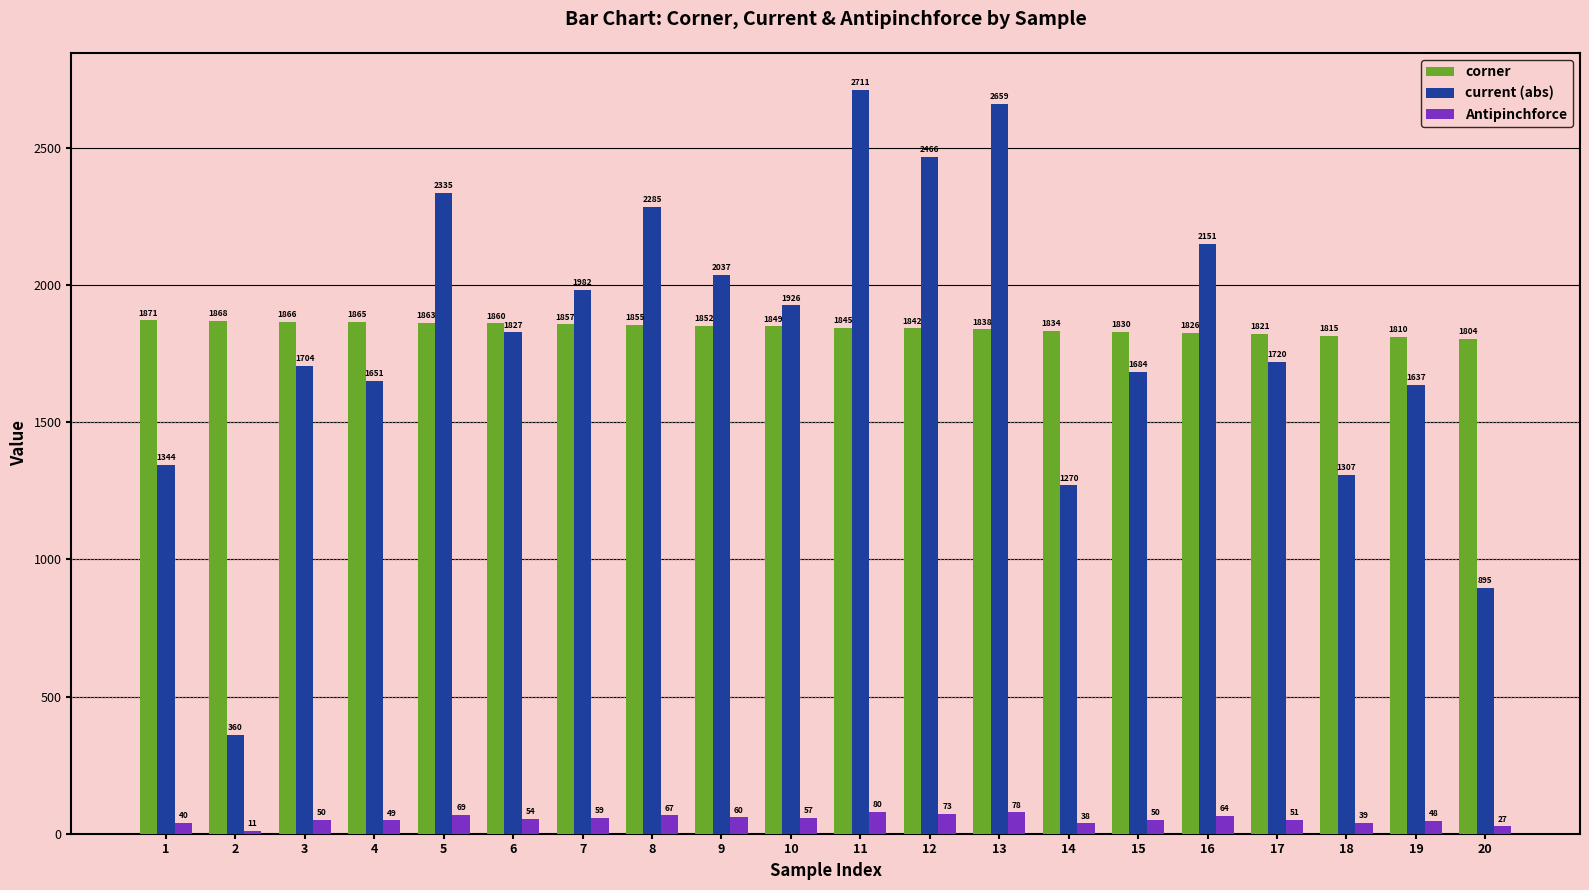

What is the difference between the maximum and minimum values in the current (abs) series?

2351